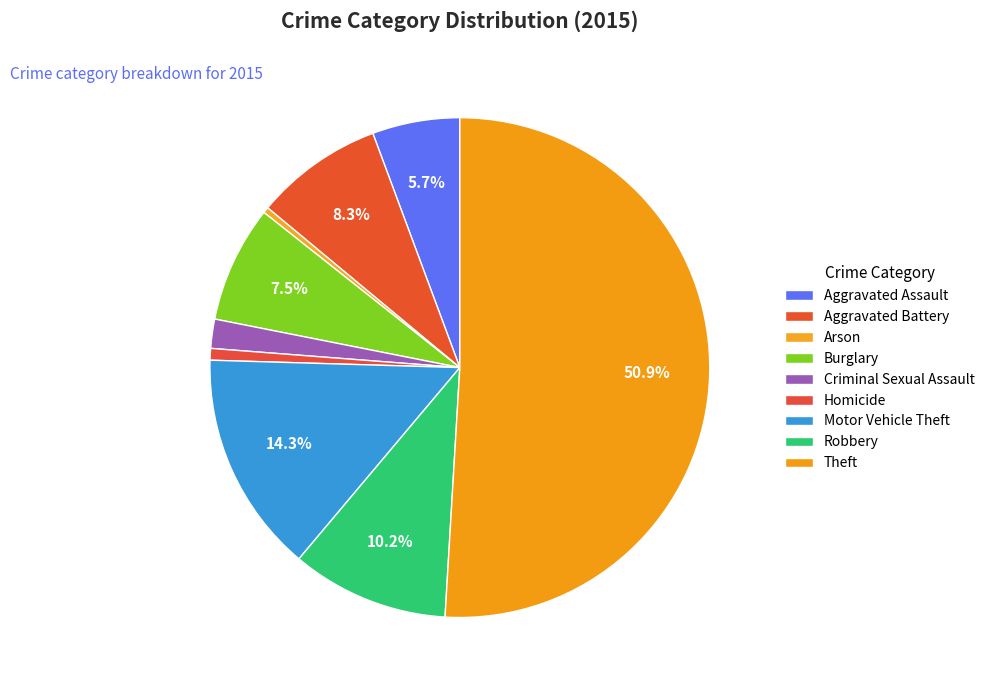

How many segments does this pie chart have?

9